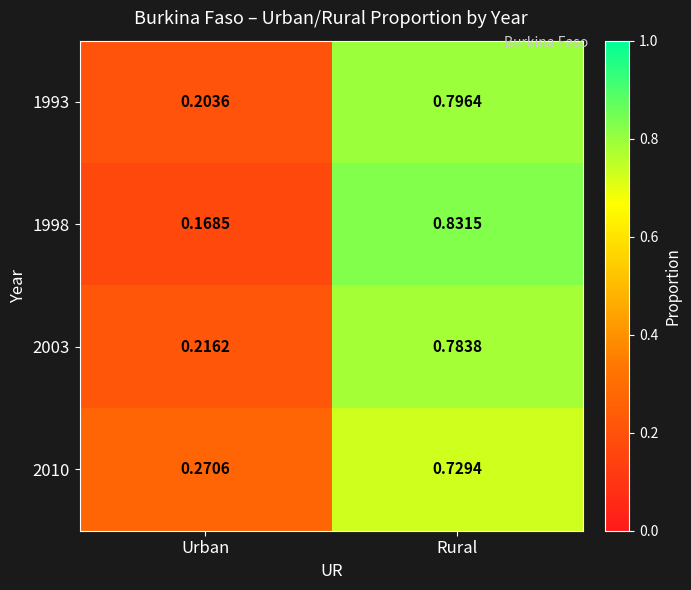

At which category does the chart reach its peak across all series?

Rural